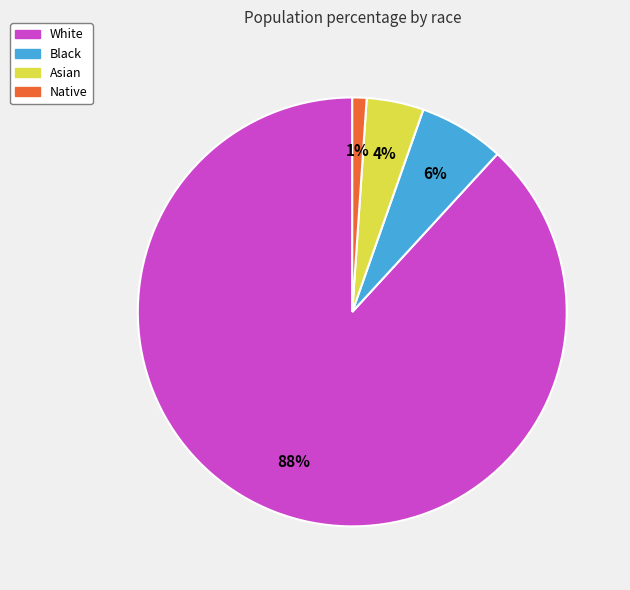

What percentage is the Black slice, to the nearest percent?

6%